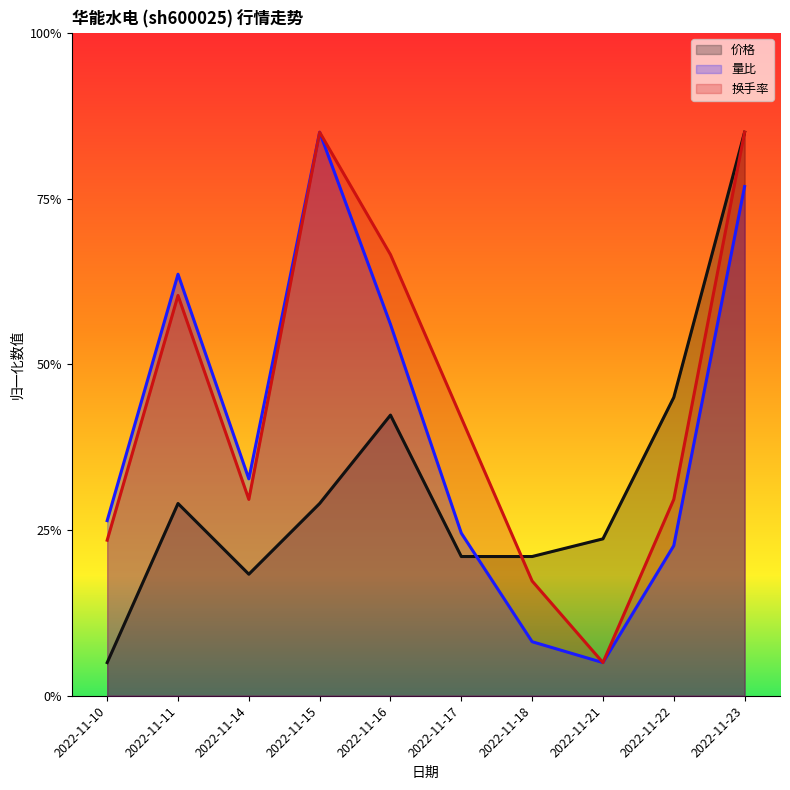

After their last crossing, which series has the higher values: 价格 or 量比?

价格